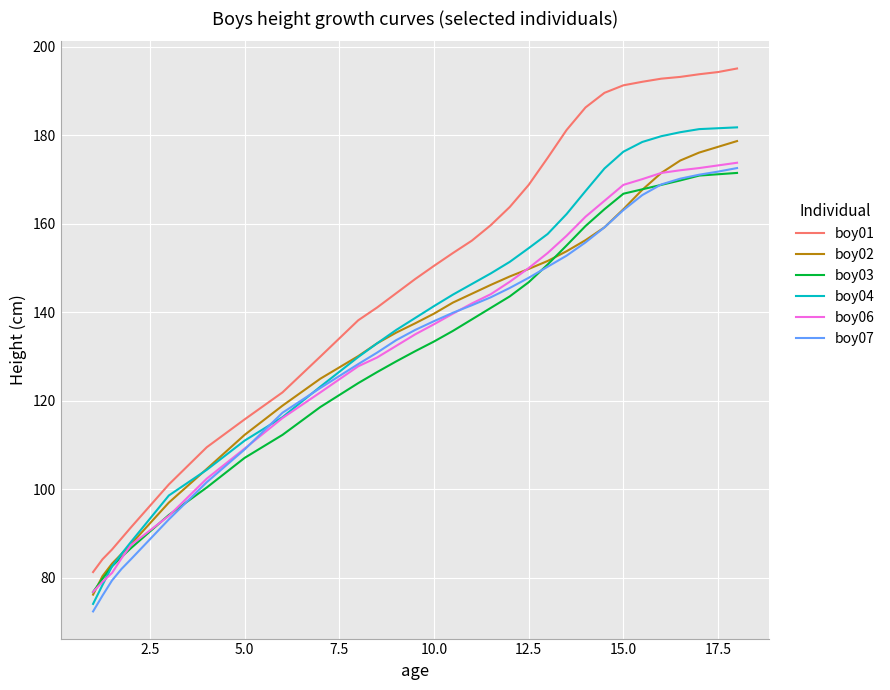

True or false: boy01 and boy07 intersect in this chart.

False